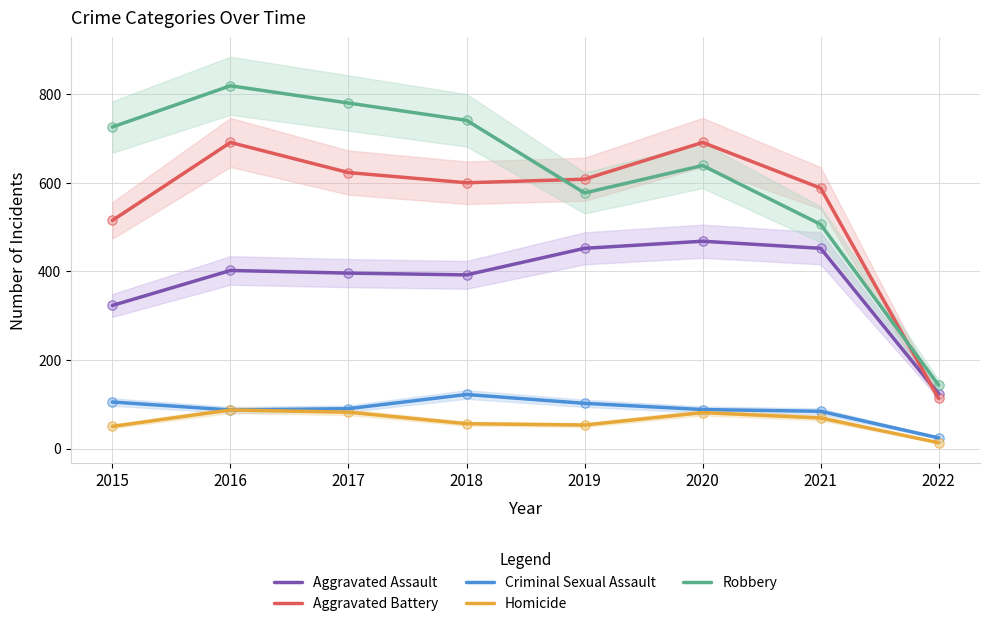

Is the value of Criminal Sexual Assault at 2016 greater than the value of Aggravated Battery at 2021?

No